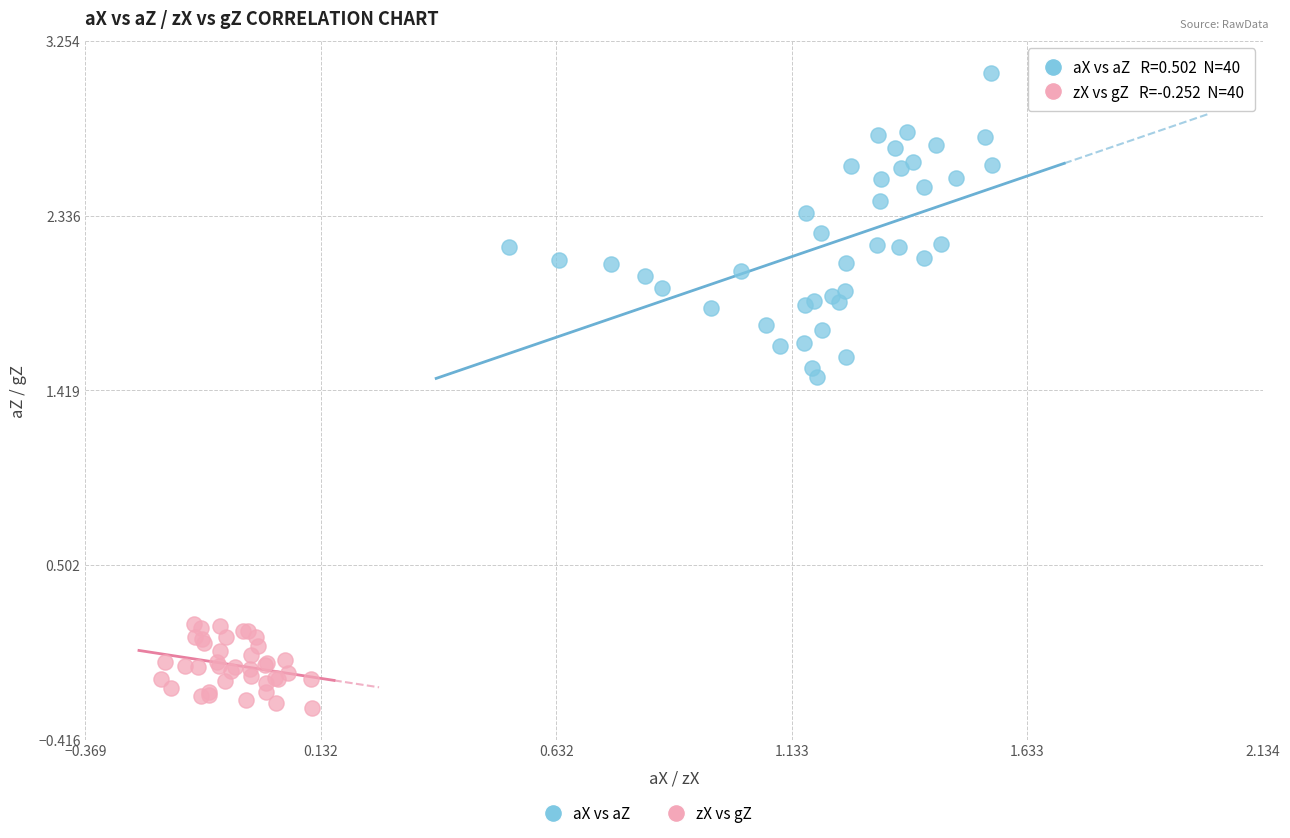

Which series has the largest Y range (max minus min)?

aX vs aZ